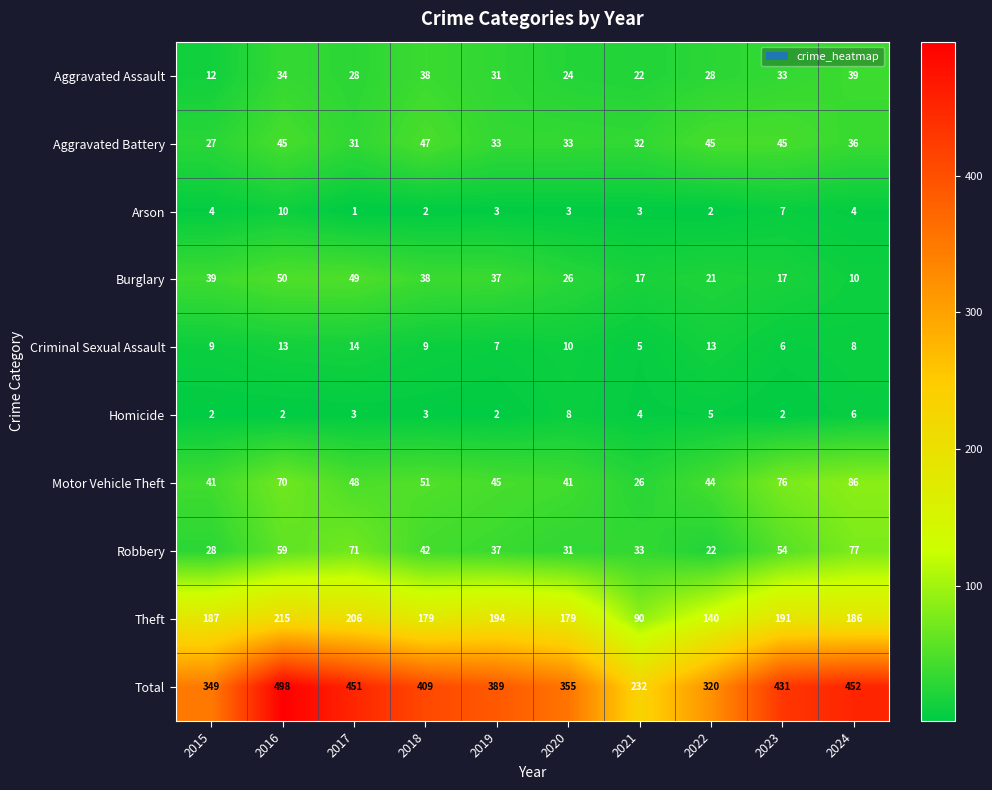

What is the difference between the second highest and second lowest values in the Criminal Sexual Assault series?

7